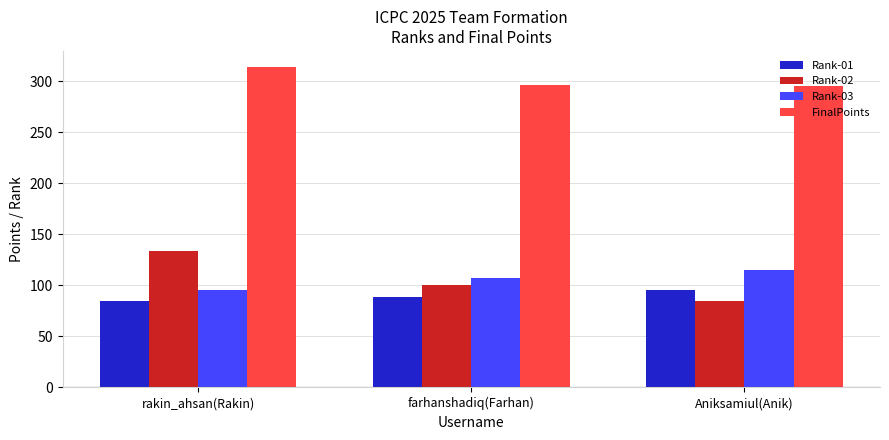

Is it true that FinalPoints equals 433 at rakin_ahsan(Rakin)?

False